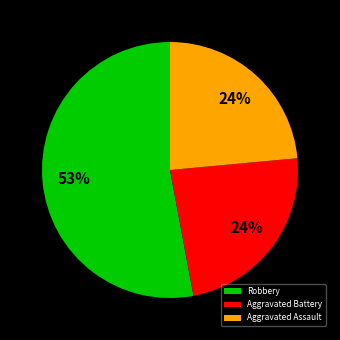

Is it true that Aggravated Battery is 24% of the pie?

True